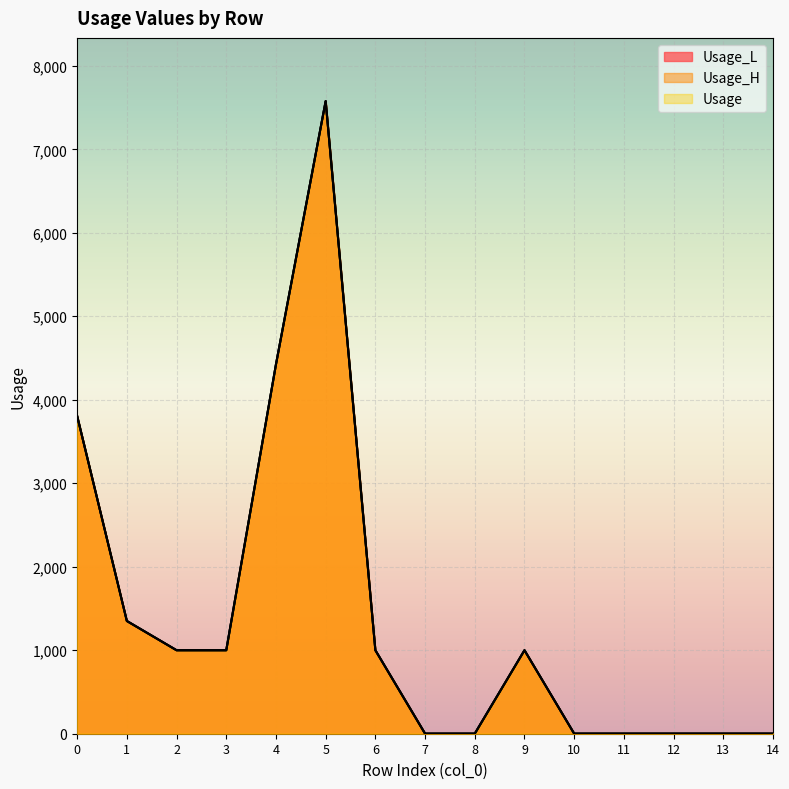

Which has a higher value, 2 or 7?

2